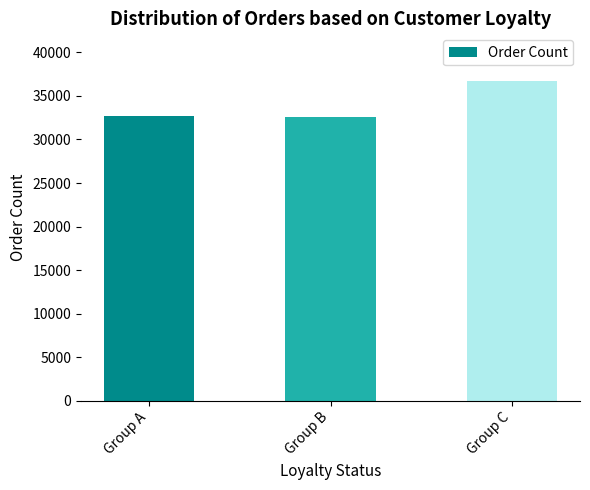

Where is the data nearest to the value 34637?

Group A